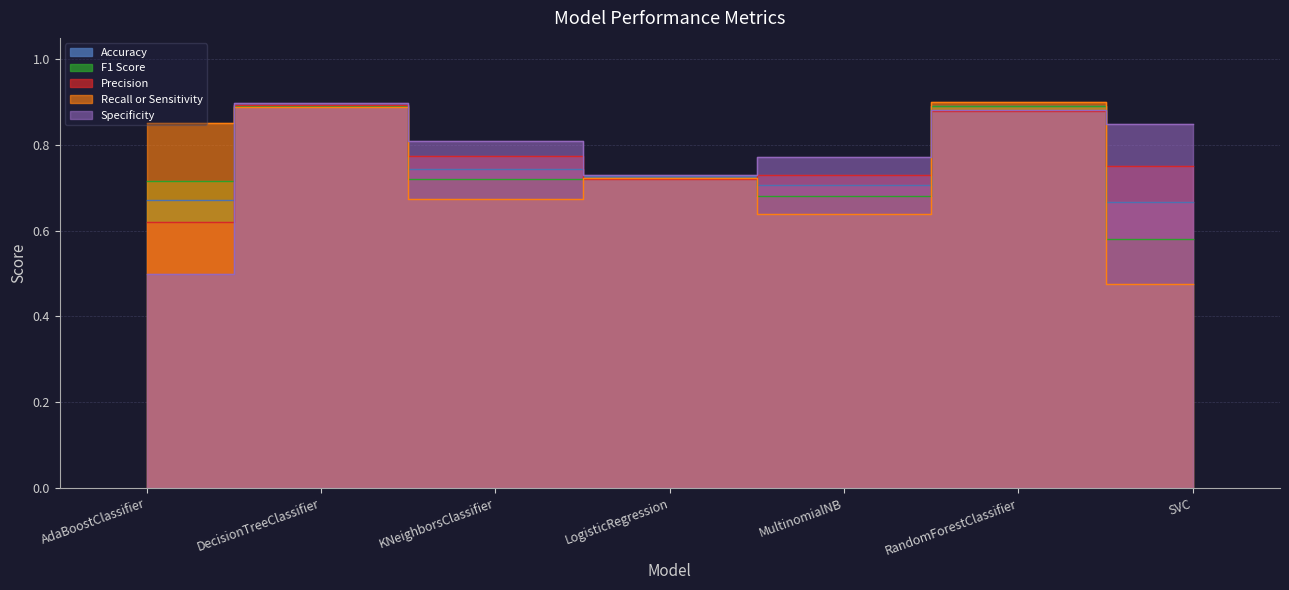

What is the difference between the Specificity values at AdaBoostClassifier and DecisionTreeClassifier?

0.4